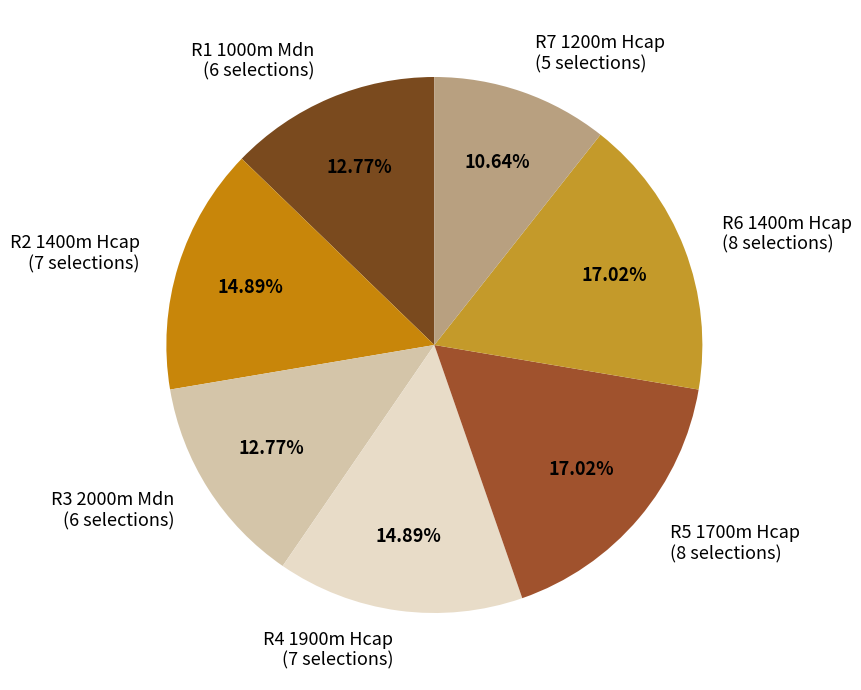

To the nearest percent, what percentage of the pie is R1 1000m Mdn?

13%